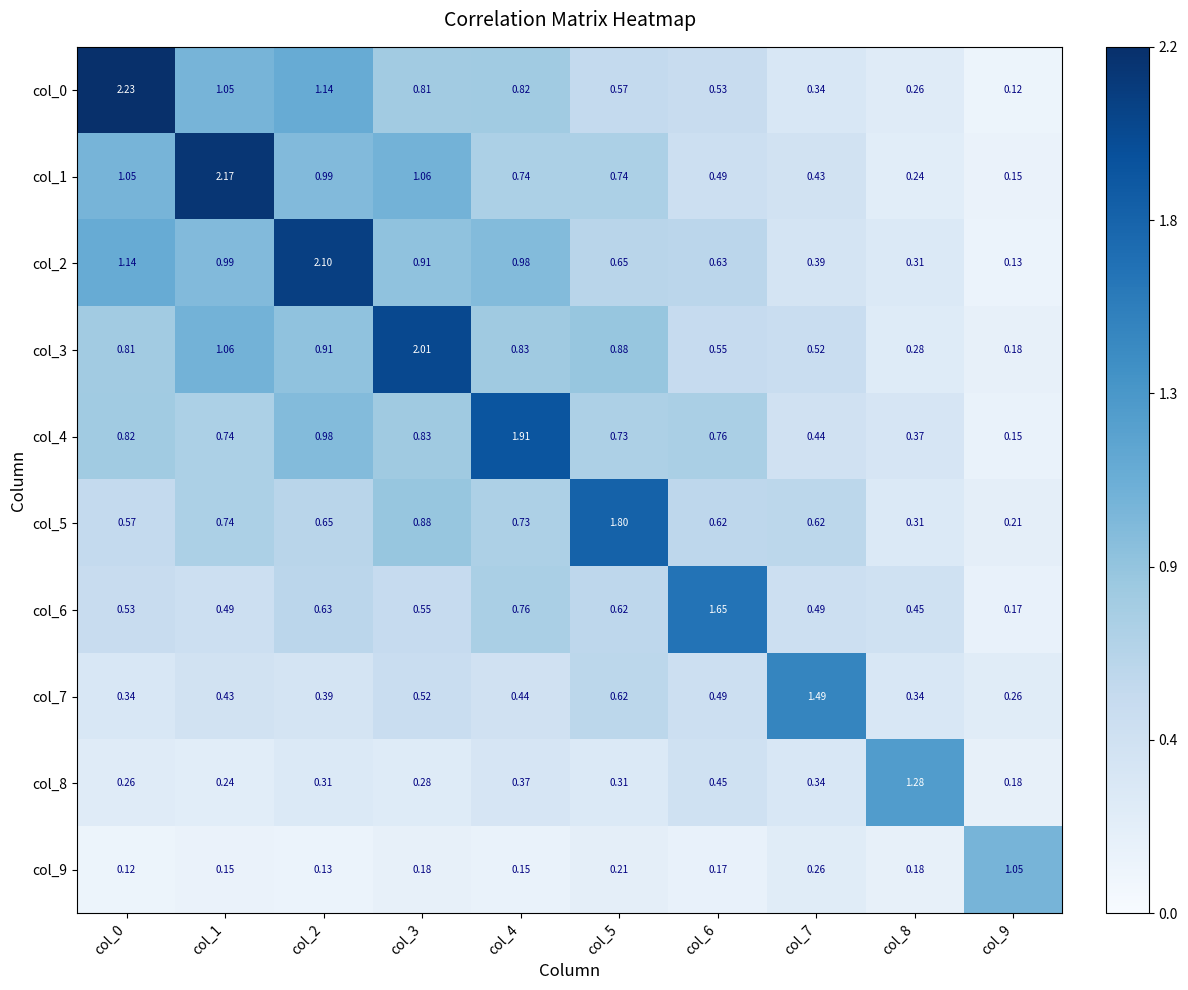

Between col_3 and col_6, which series saw the biggest shift?

col_3